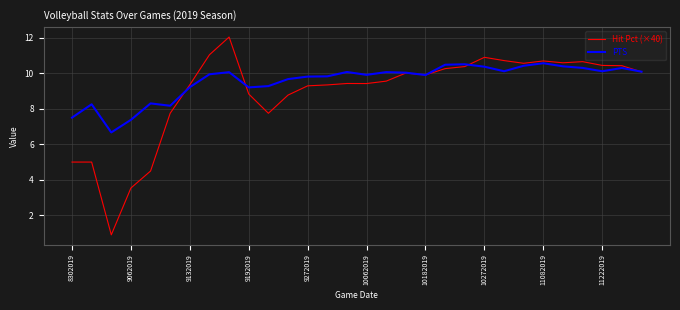

Rank the series by their maximum value, from lowest to highest.

PTS, Hit Pct (×40)